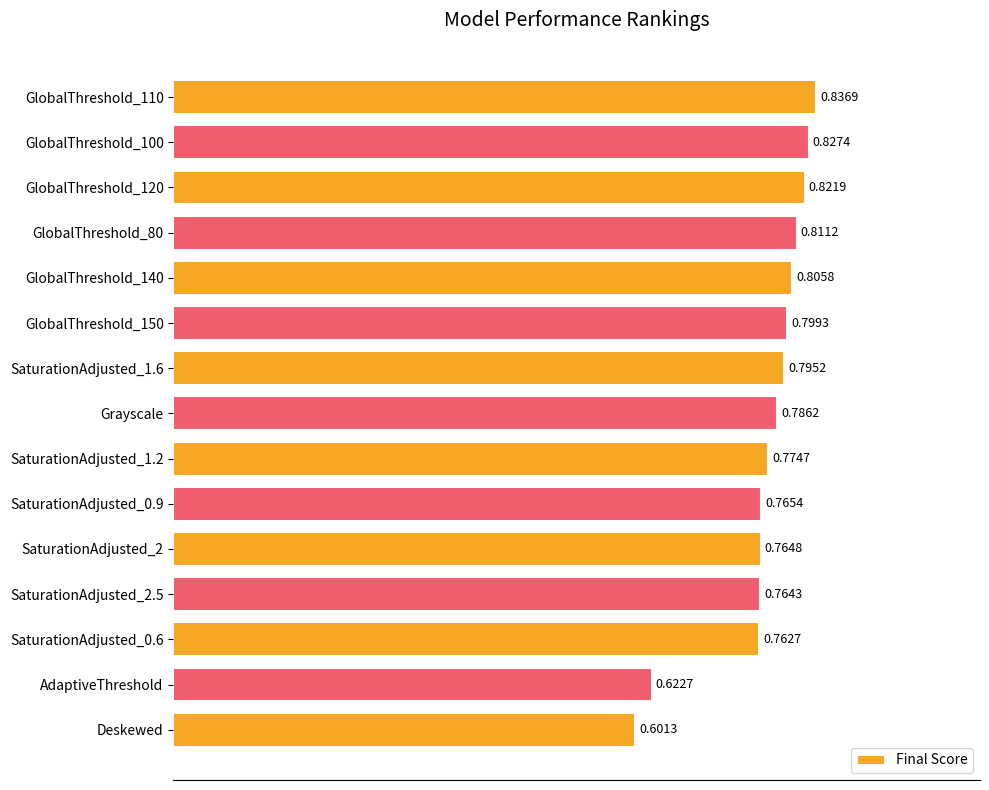

Between SaturationAdjusted_2 and SaturationAdjusted_1.6, which is larger?

SaturationAdjusted_1.6